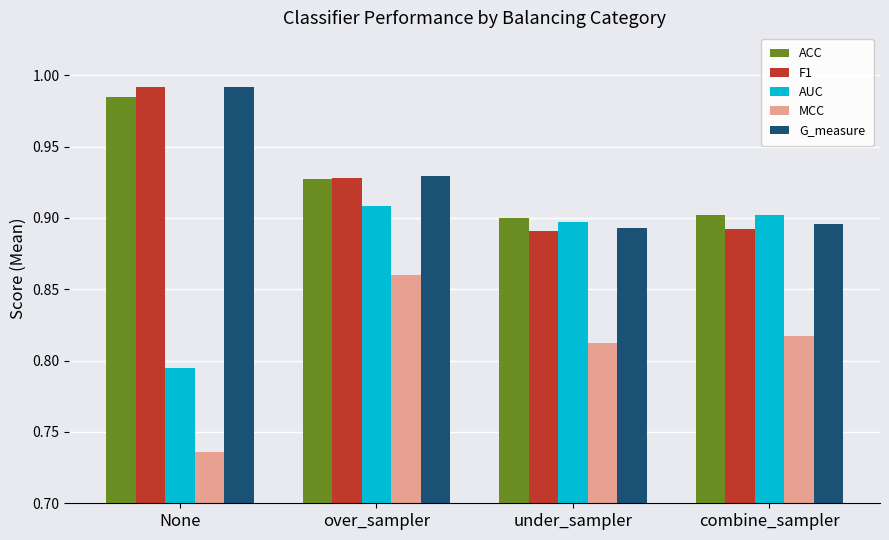

Between over_sampler and under_sampler, which series saw the biggest shift?

MCC